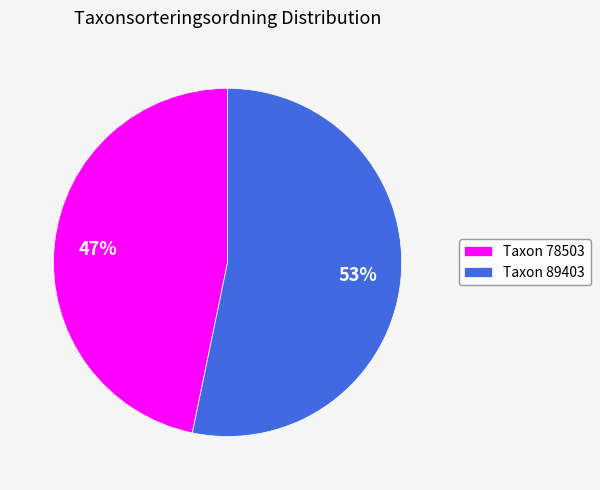

Count the number of slices in the pie.

2